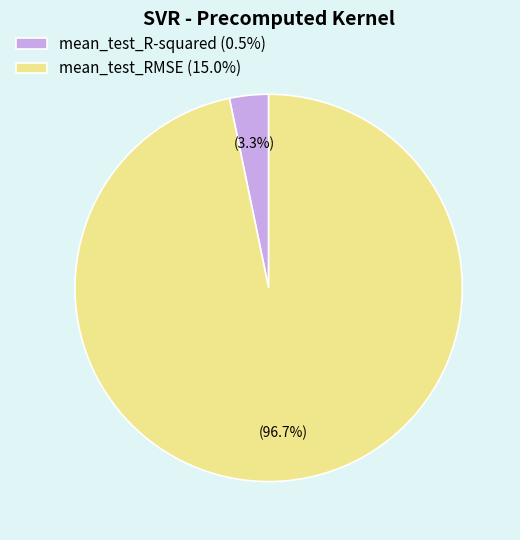

What is the largest slice in the pie chart?

mean_test_RMSE